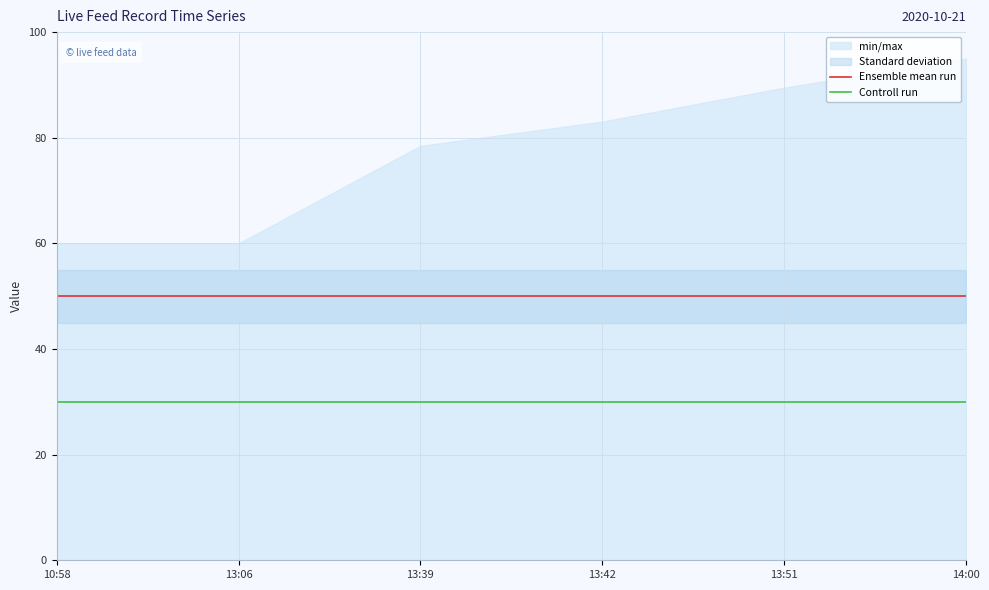

True or false: Controll run has more than 1 interior local peaks.

False